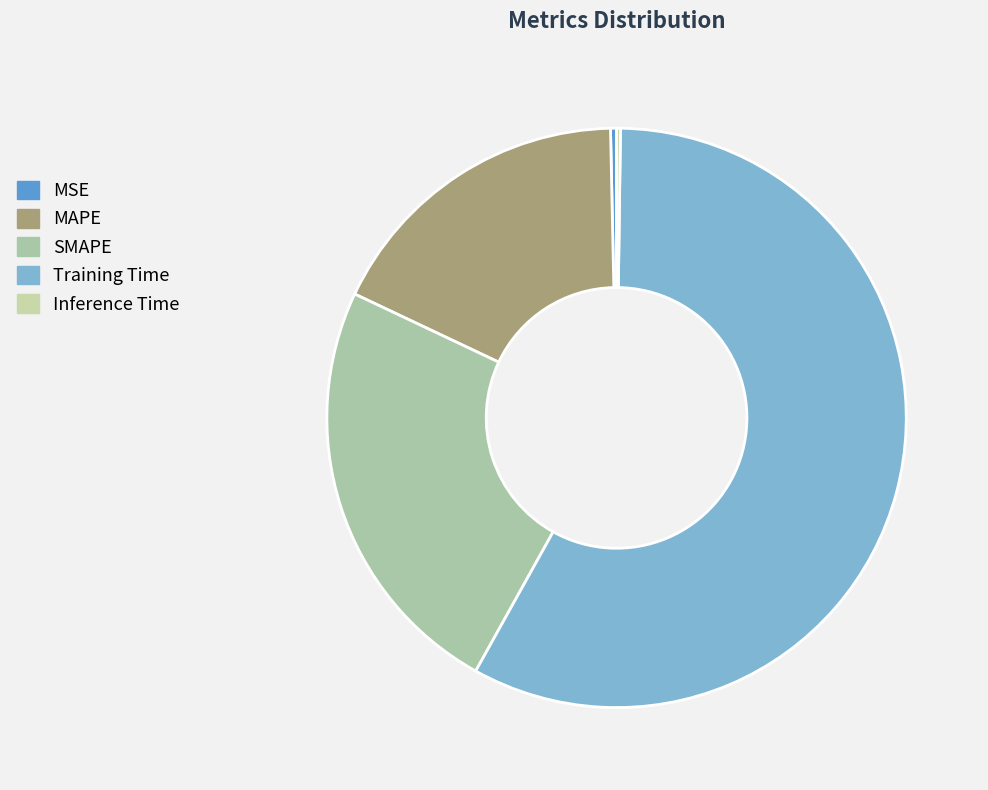

What percentage is NOT represented by SMAPE?

76.0%